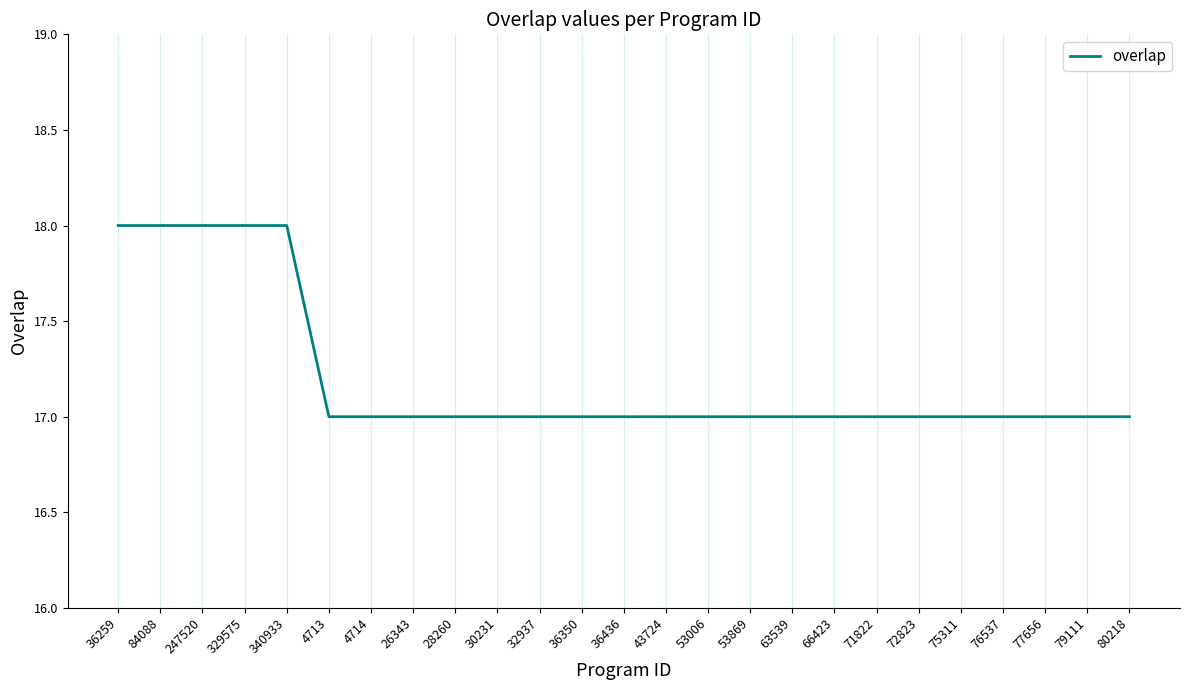

Read the value at 329575.

18